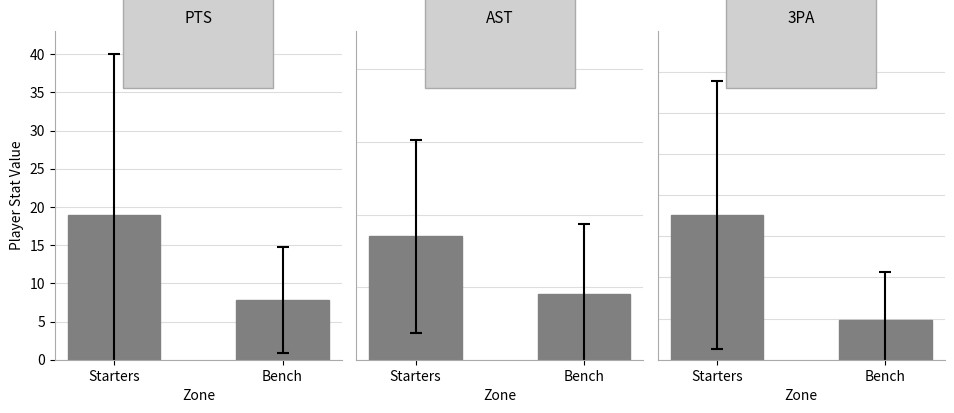

Which has a higher value, Bench or Starters?

Starters